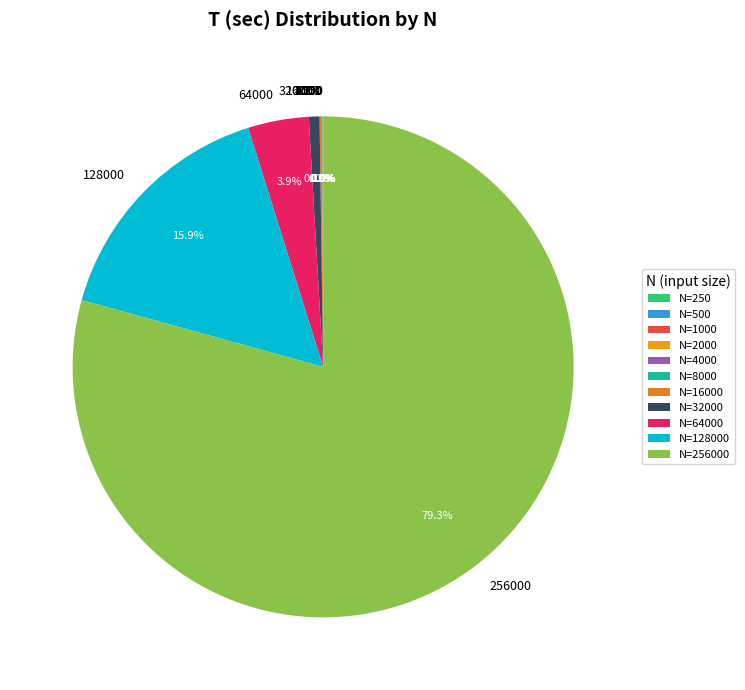

Rank the categories by value from lowest to highest.

250, 500, 1000, 4000, 2000, 8000, 16000, 32000, 64000, 128000, 256000